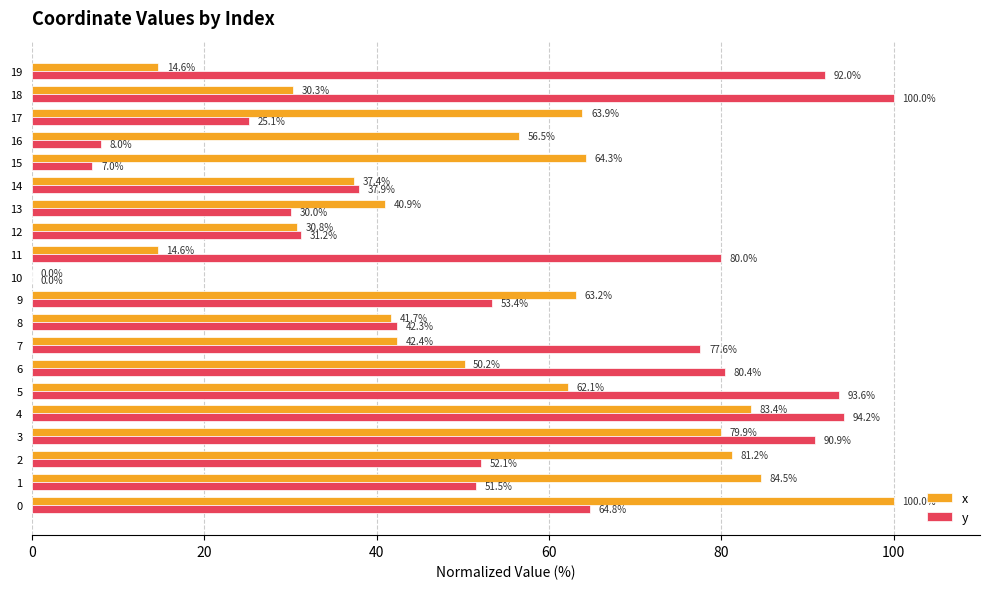

What is the sum of the x values at 4 and 14?

120.8